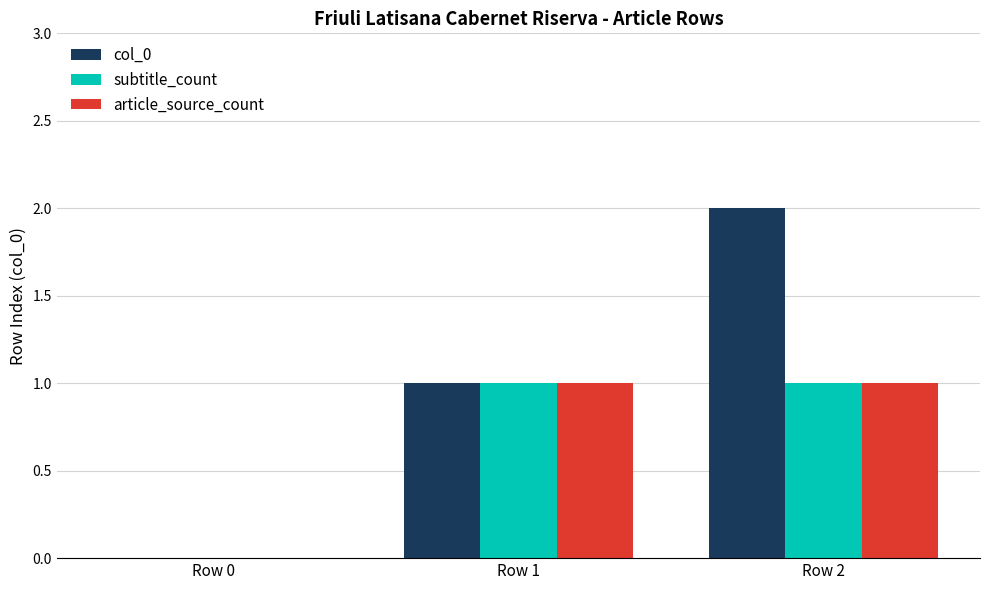

Are the bars grouped side by side (vs. stacked)?

Yes